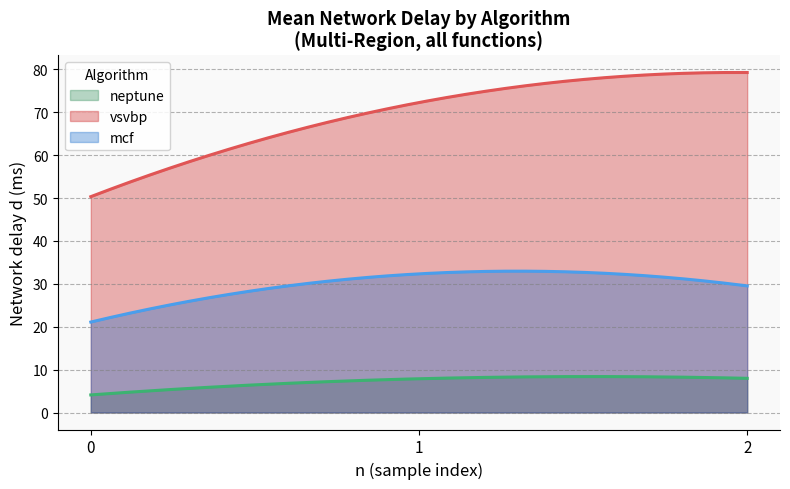

What is the difference between the maximum and minimum values in the neptune series?

4.3